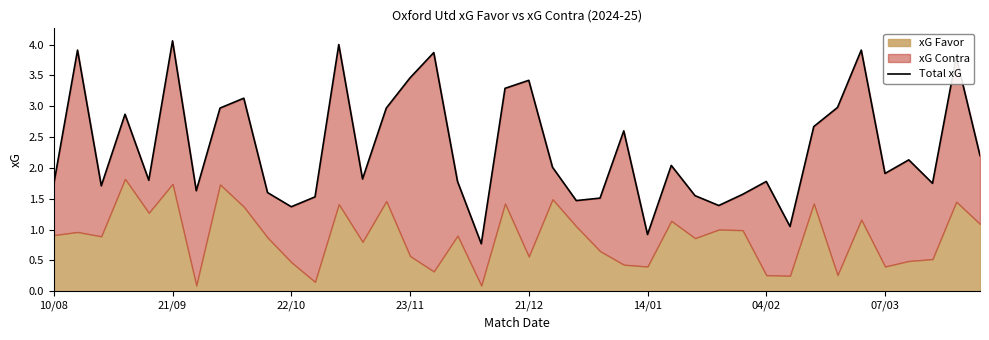

What position from the left is 28?

29